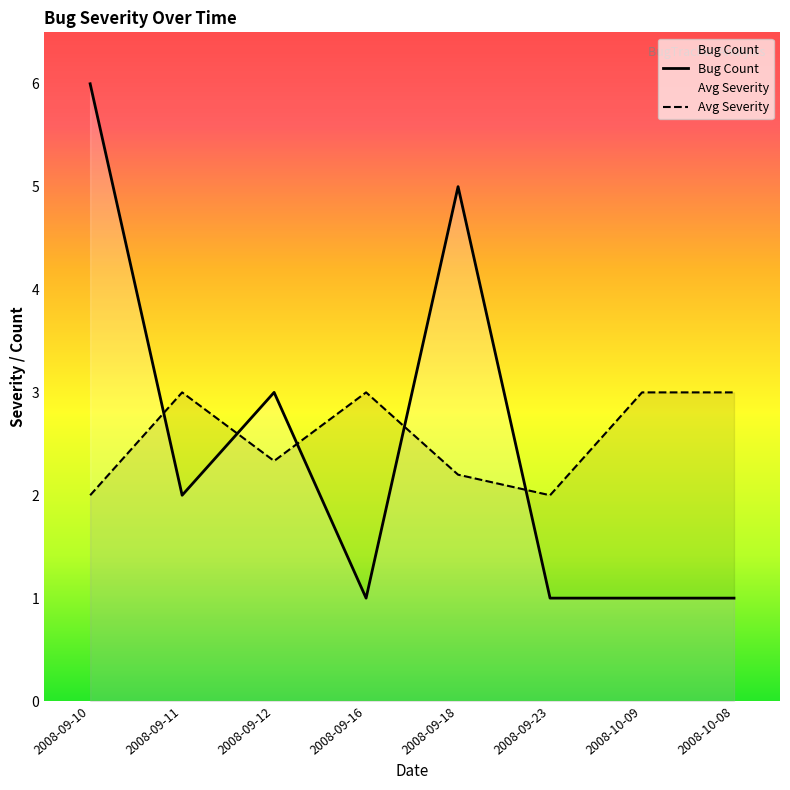

What is the average value of the Avg Severity series?

2.6